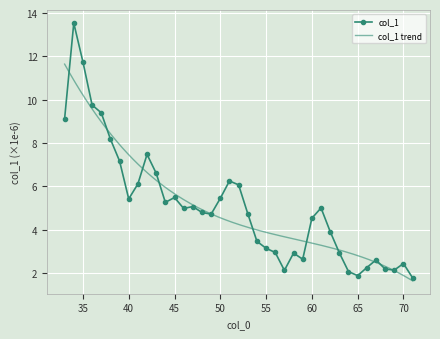

List the labels in order of value, smallest first.

71, 65, 64, 57, 69, 68, 66, 70, 67, 59, 58, 63, 56, 55, 54, 62, 60, 49, 53, 48, 46, 61, 47, 44, 40, 50, 45, 52, 41, 51, 43, 39, 42, 38, 33, 37, 36, 35, 34